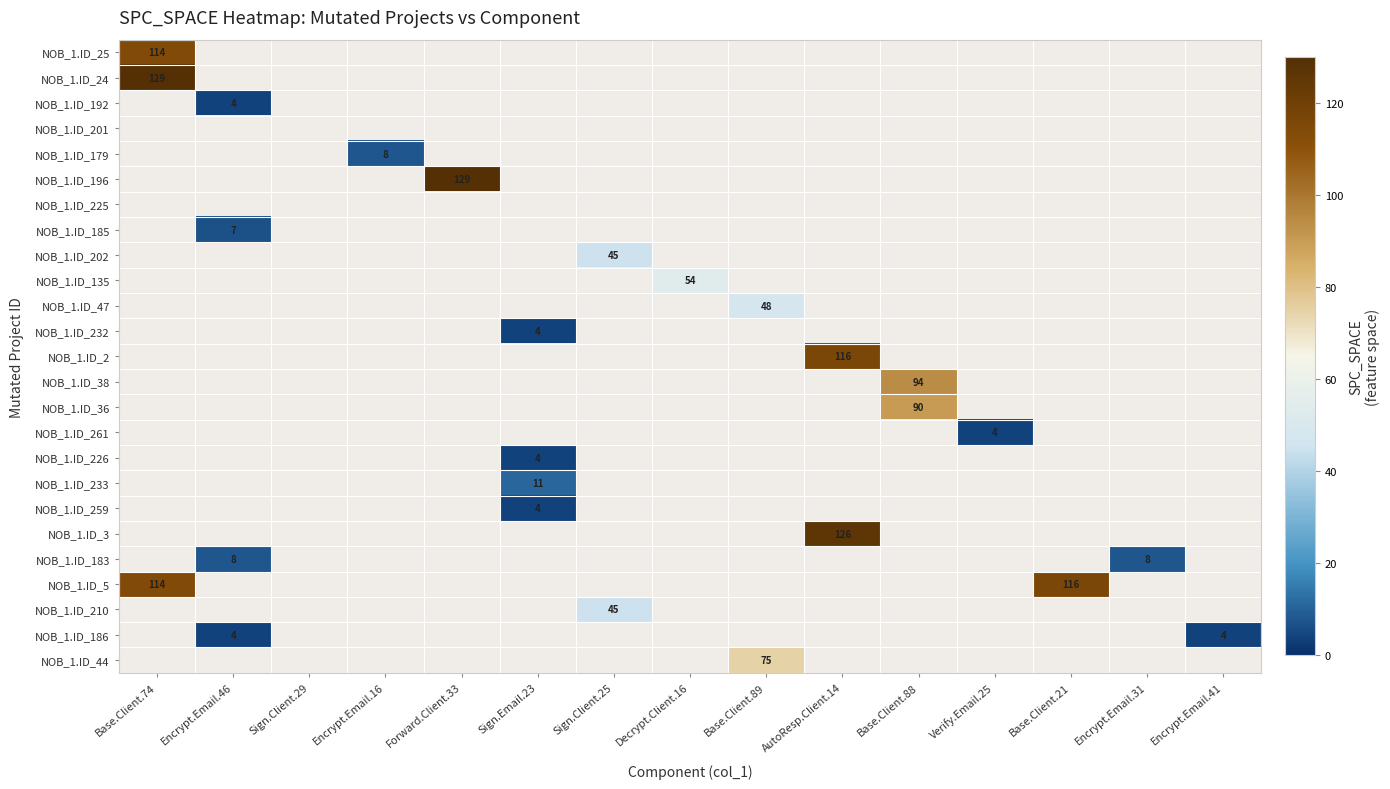

What is the smallest value displayed?

4.0